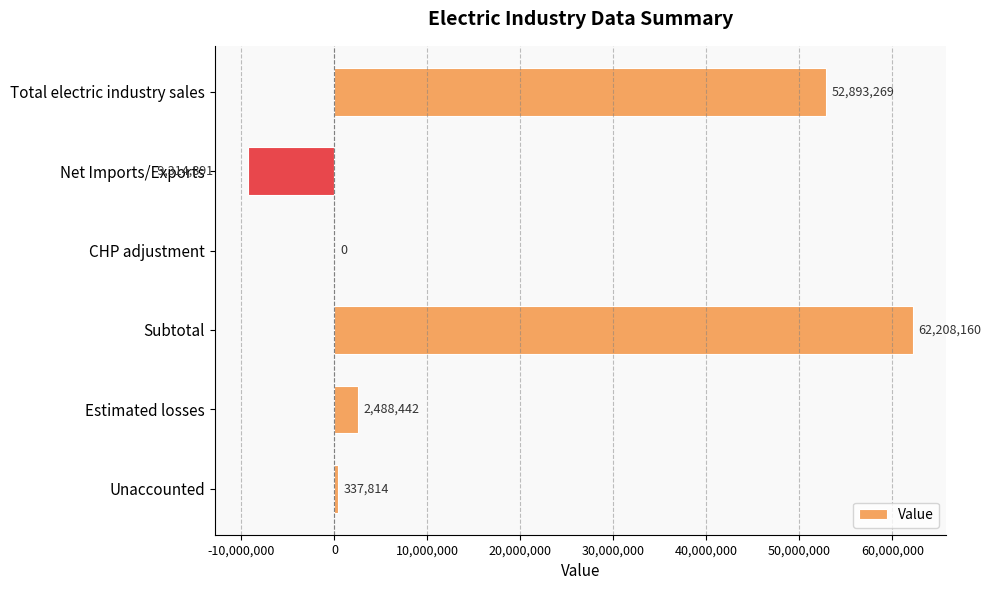

What is the maximum value shown in the chart?

62208160